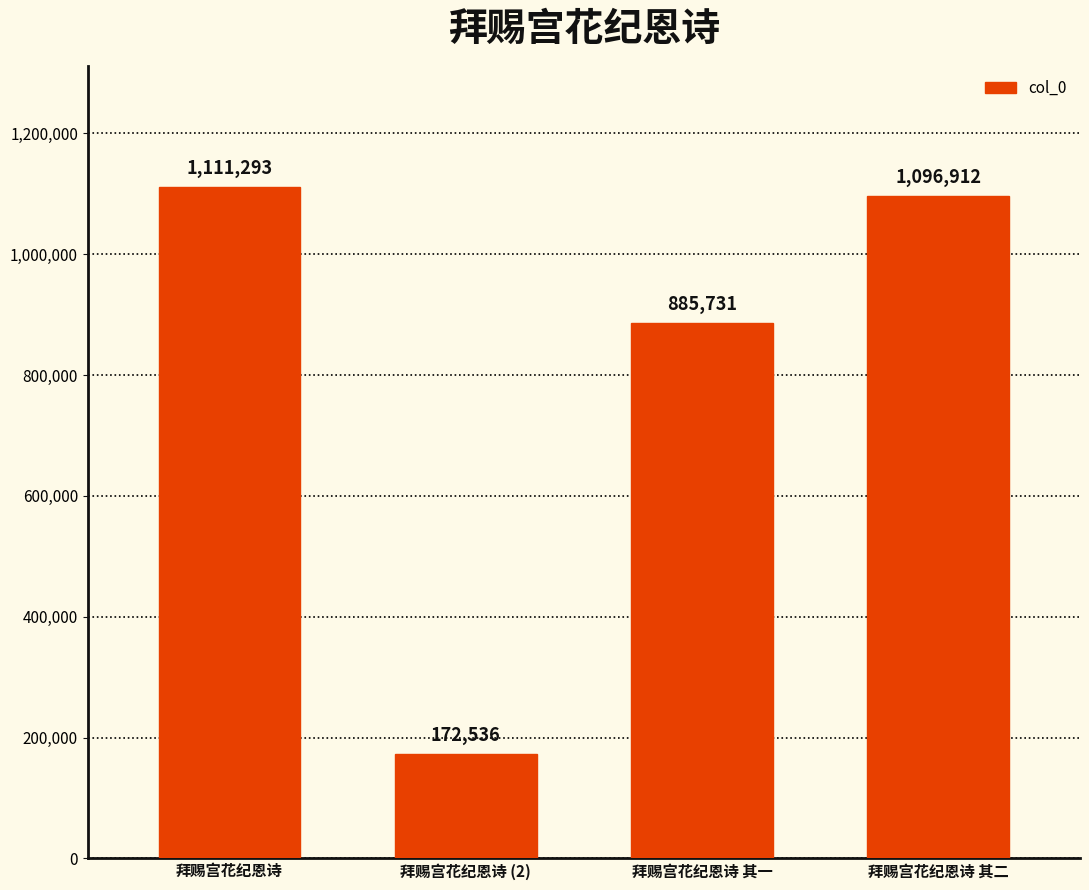

At which category does the chart reach its peak across all series?

拜赐宫花纪恩诗